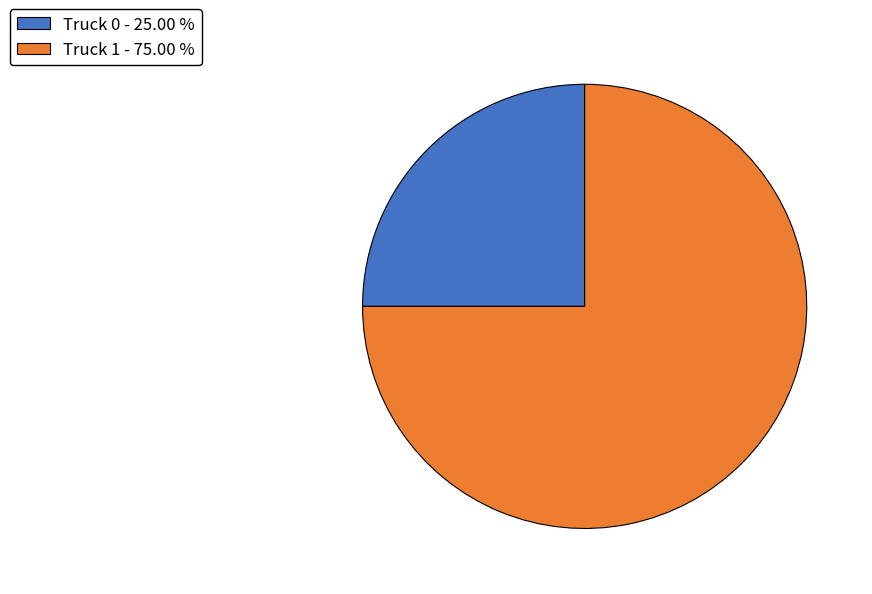

Which category has the biggest portion of the pie?

Truck 1